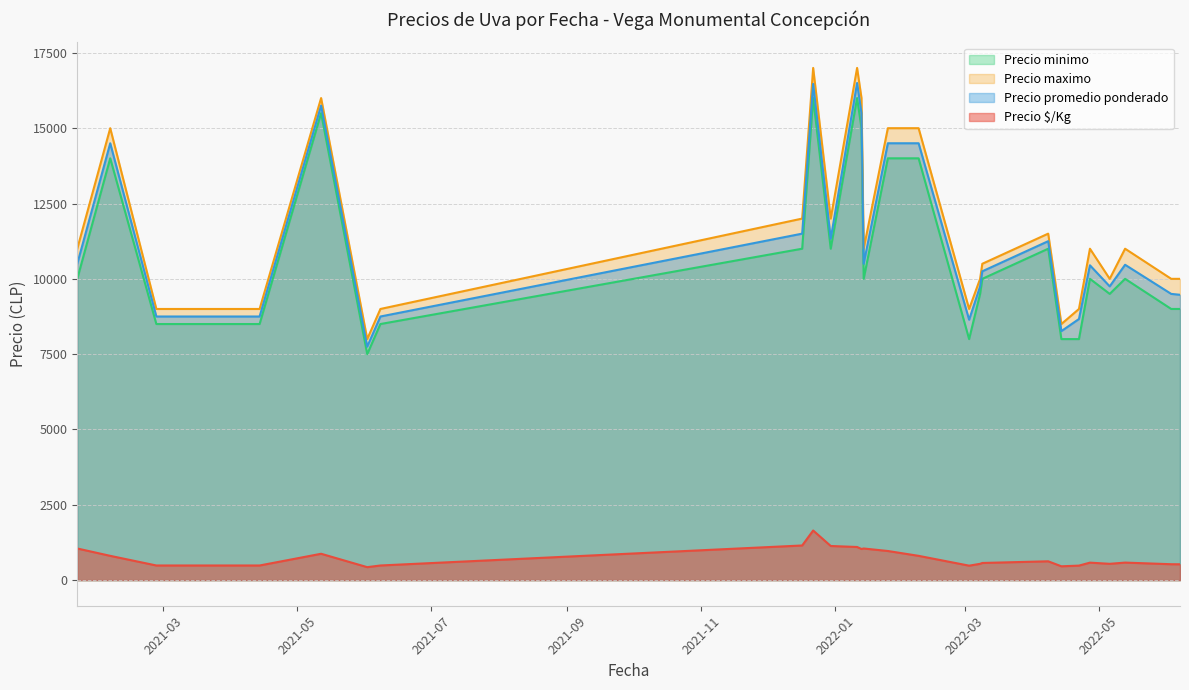

Which series has the widest spread of values?

Precio maximo